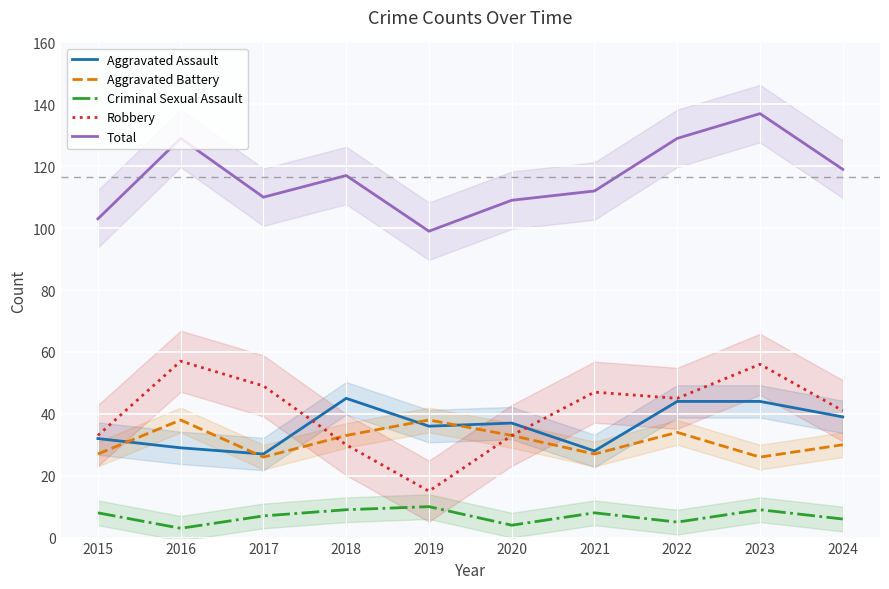

At 2022, list the series in order from largest to smallest.

Total, Robbery, Aggravated Assault, Aggravated Battery, Criminal Sexual Assault